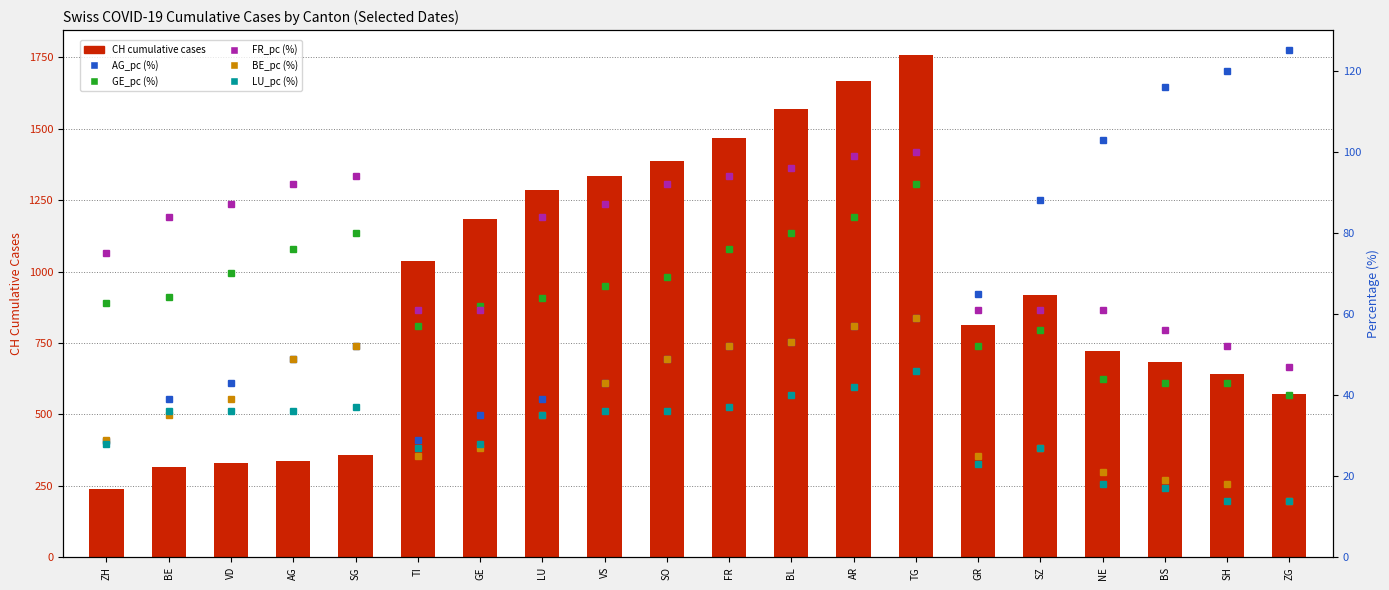

Between FR and BL, which series saw the biggest shift?

CH (cumulative)